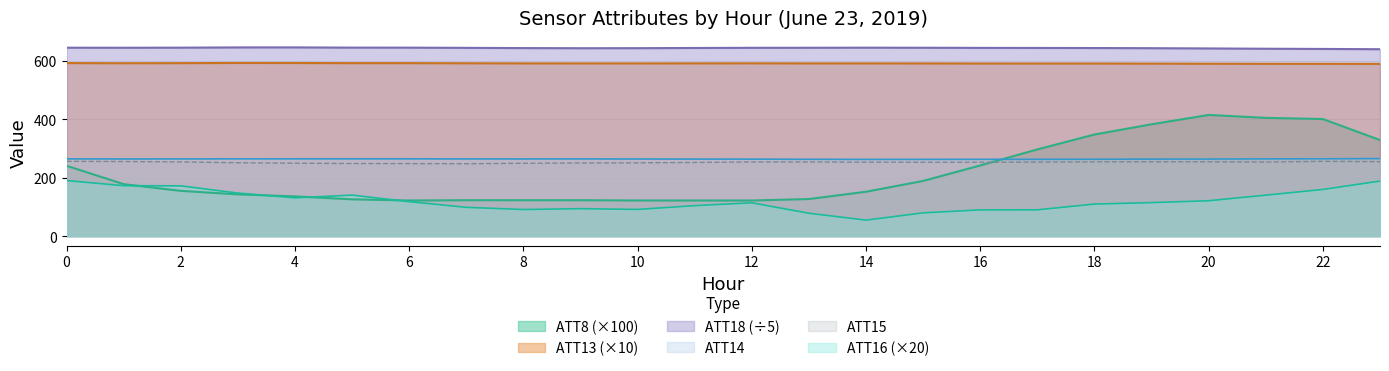

Reading right to left, list all the values displayed in this chart.

ATT8: 329.0	401.0	405.0	415.0	383.0	348.0	297.0	242.0	189.0	152.0	127.0	122.0	122.0	122.0	123.0	123.0	123.0	122.0	126.0	136.0	143.0	155.0	178.0	241.0
ATT13: 589.9	590.1	590.1	590.4	590.8	591.1	591.1	591.2	591.5	591.6	591.6	591.8	591.7	591.6	591.6	591.6	592.0	592.5	592.4	592.9	593.0	592.4	592.1	592.6
ATT14: 265.5	264.9	264.5	263.9	263.7	263.4	263.1	263.0	262.9	262.8	263.1	263.7	263.9	264.0	264.4	264.2	264.3	264.7	264.7	264.7	264.7	264.3	264.2	264.6
ATT15: 255.0	256.1	253.7	254.6	254.9	254.5	253.6	253.0	252.9	253.4	254.1	254.1	252.3	251.2	250.5	249.5	248.1	248.4	248.7	249.9	251.4	254.2	255.6	256.2
ATT16: 188.6	159.8	140.3	121.2	114.8	109.8	90.1	90.0	79.7	54.8	78.4	114.1	104.4	91.5	94.0	91.1	98.6	118.0	140.5	131.1	147.5	172.2	172.7	190.3
ATT18: 640.2	641.1	641.8	642.8	643.6	644.2	644.5	644.7	645.2	645.4	645.1	644.9	644.4	643.7	643.6	644.0	644.8	645.5	645.6	646.4	646.3	645.5	645.2	645.3